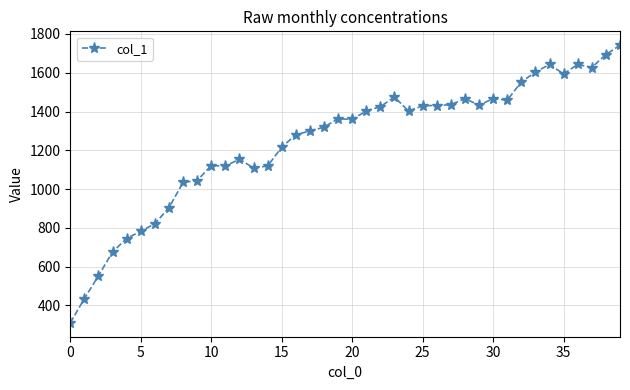

What is the difference between the second highest and second lowest values?

1259